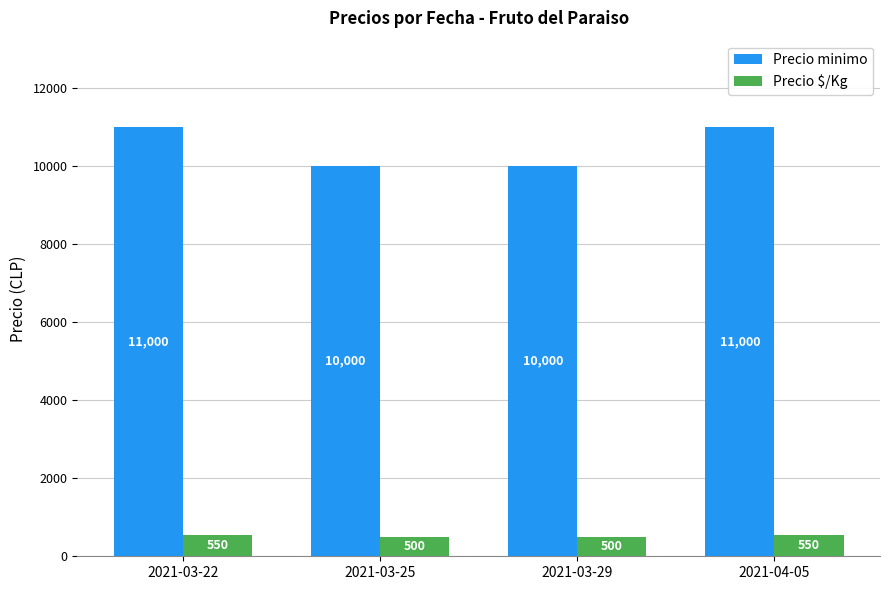

What is the value of the Precio $/Kg bar at the 3rd from the left?

500